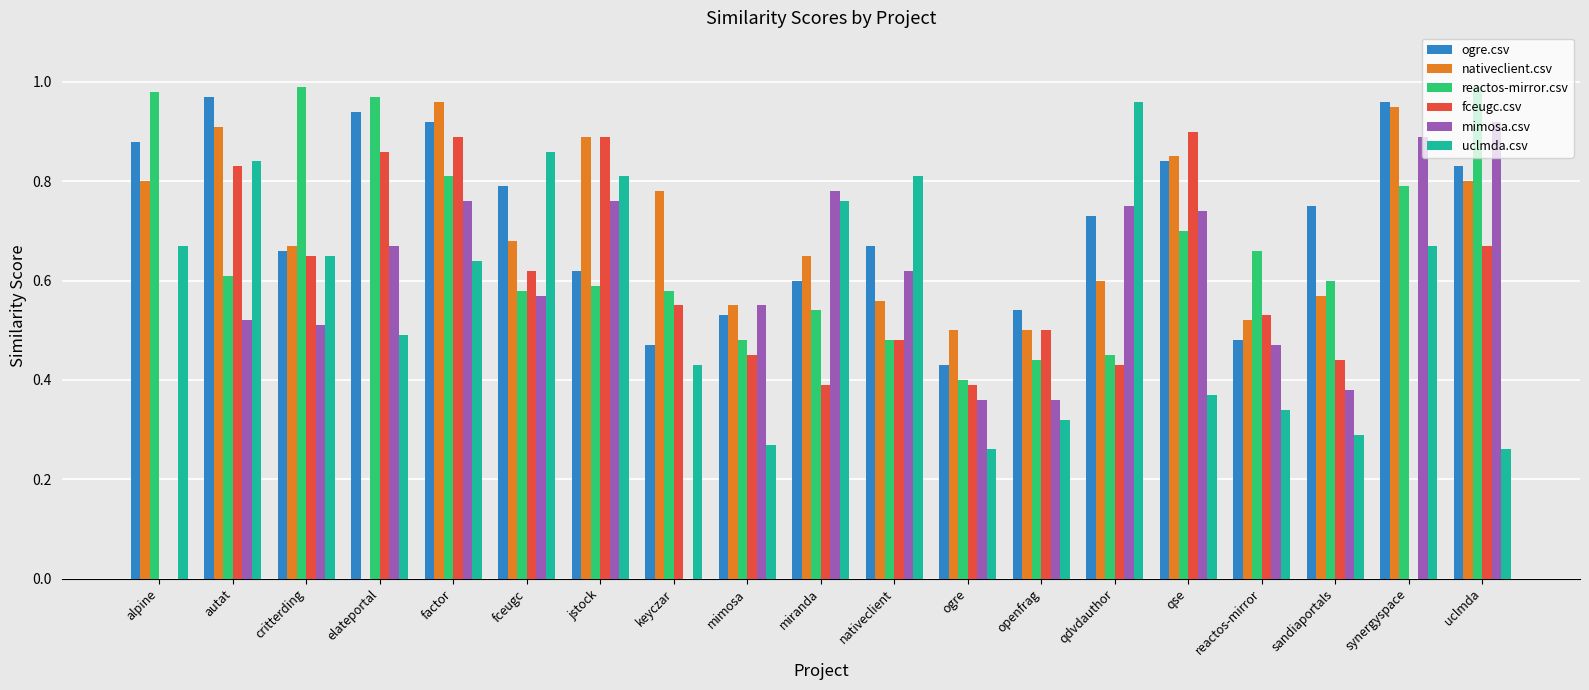

Count the number of categories in the chart.

19